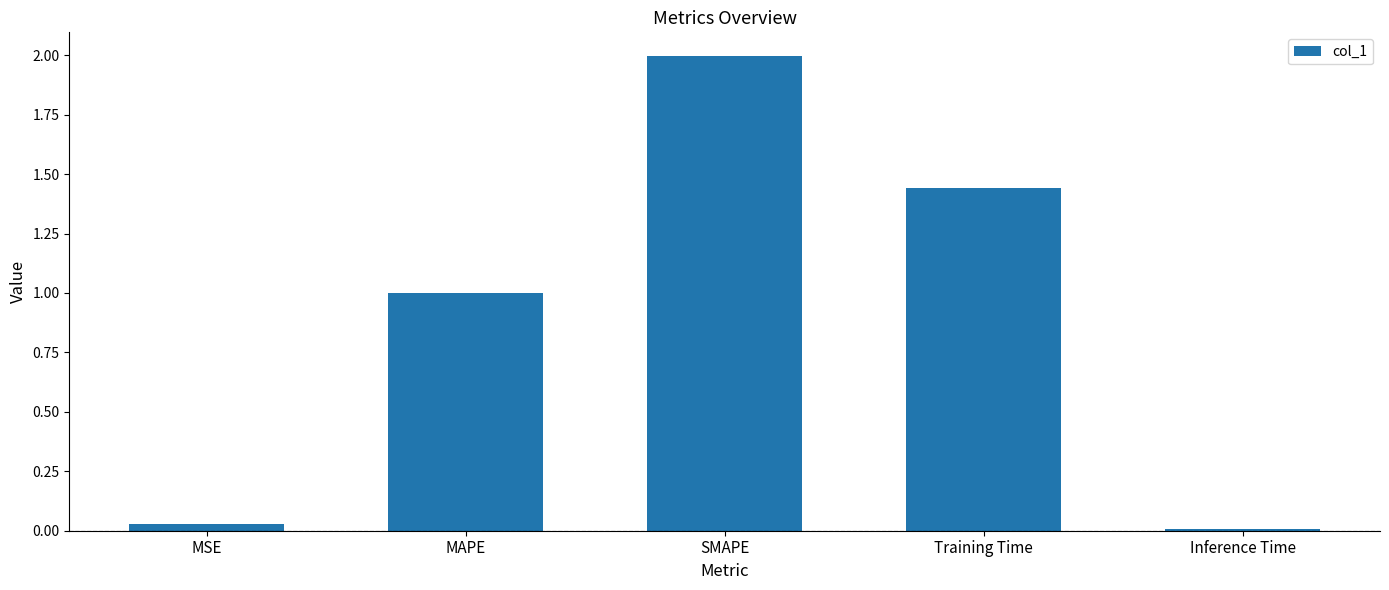

Which label corresponds to the smallest value in the chart?

Inference Time